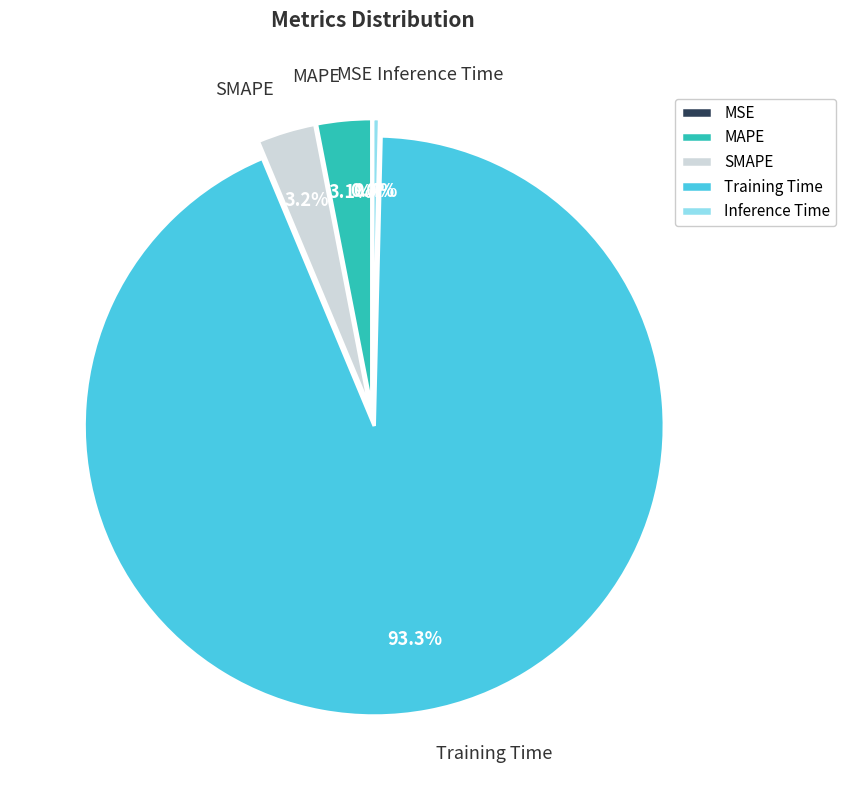

Which has a higher value, Training Time or MAPE?

Training Time